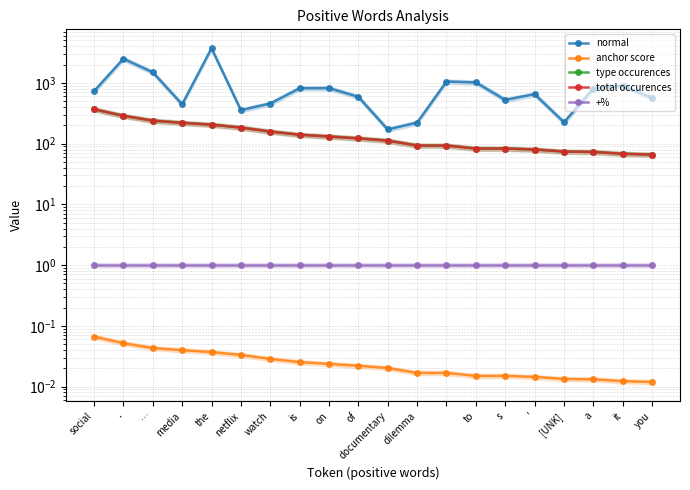

At which category is the sum across all series the highest?

the